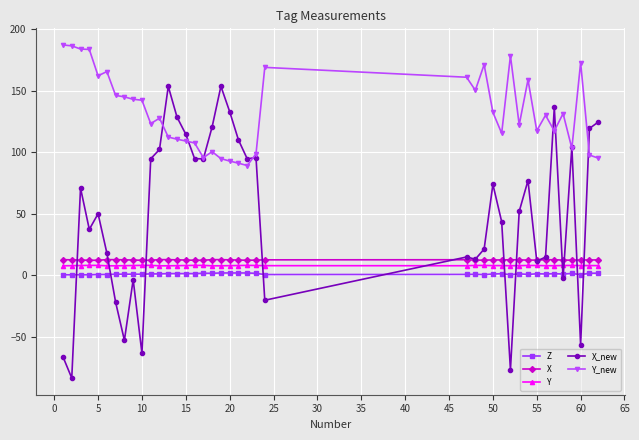

True or false: X and Y_new cross at least once.

False